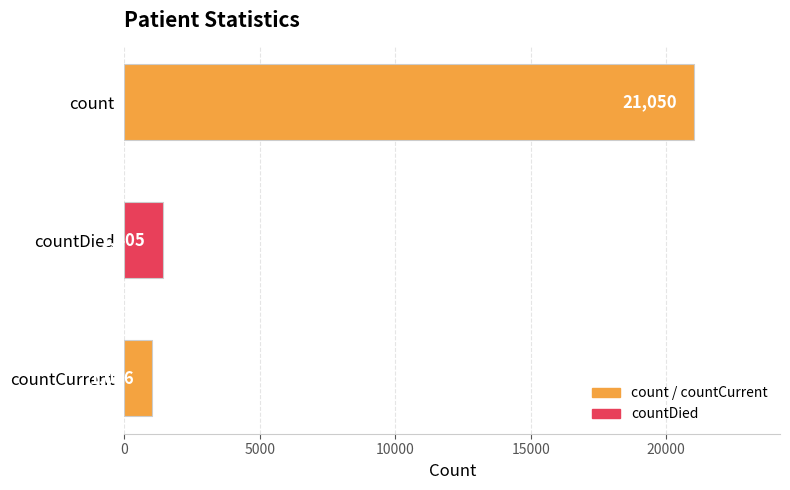

What is the label of the 2nd bar from the bottom?

countDied